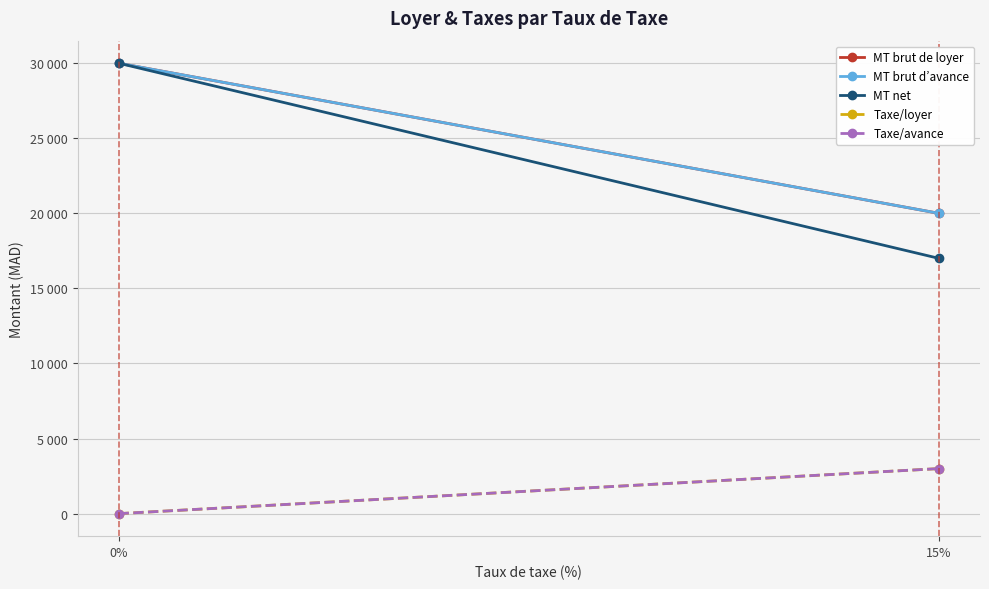

List the series in order of their peak value, lowest first.

Taxe/loyer, Taxe/avance, MT brut de loyer, MT brut d’avance, MT net